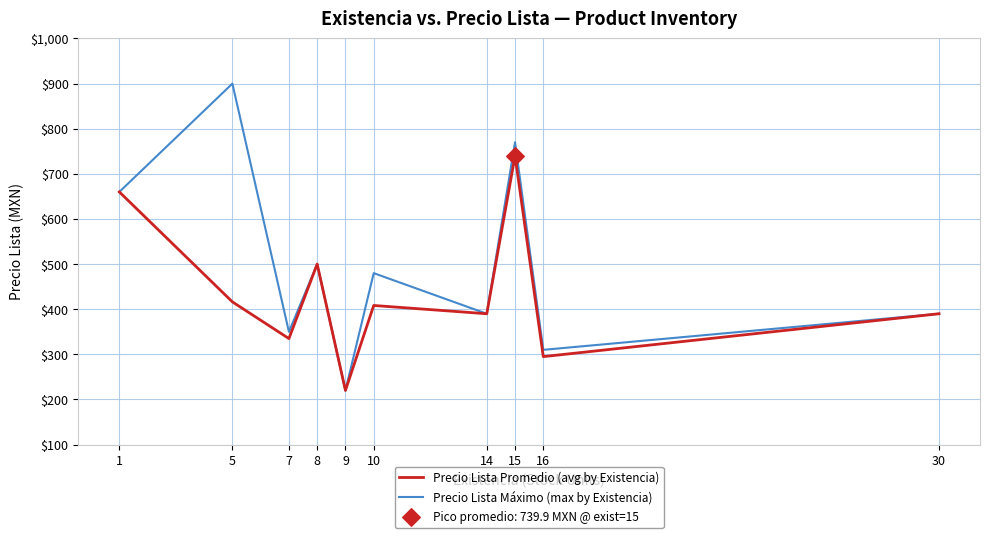

Which series has the largest range (max minus min)?

Precio Lista Máximo (max by Existencia)